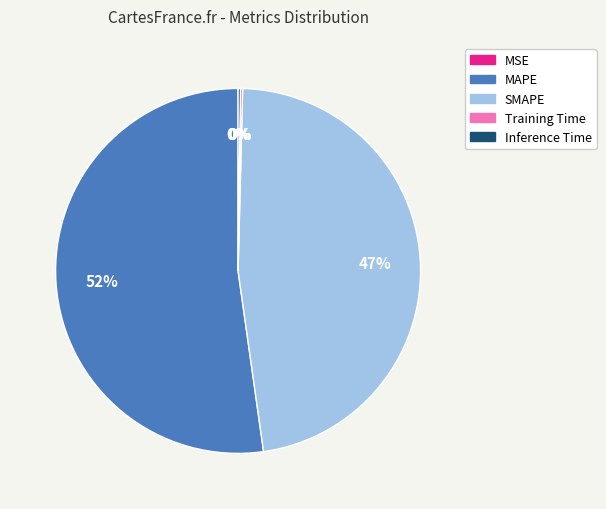

True or false: MAPE accounts for 58% of the total.

False